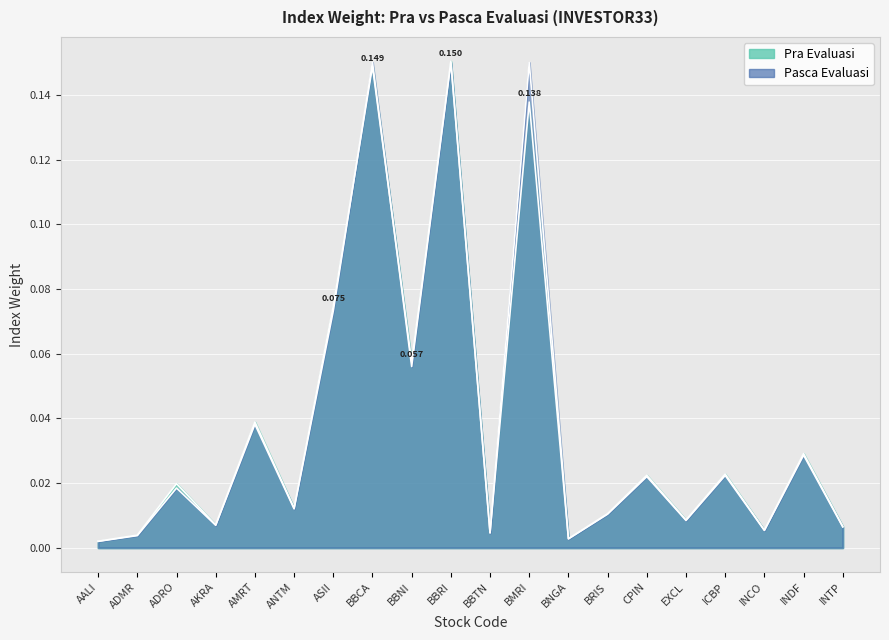

Which series changed the most between BBNI and INTP?

Pra Evaluasi